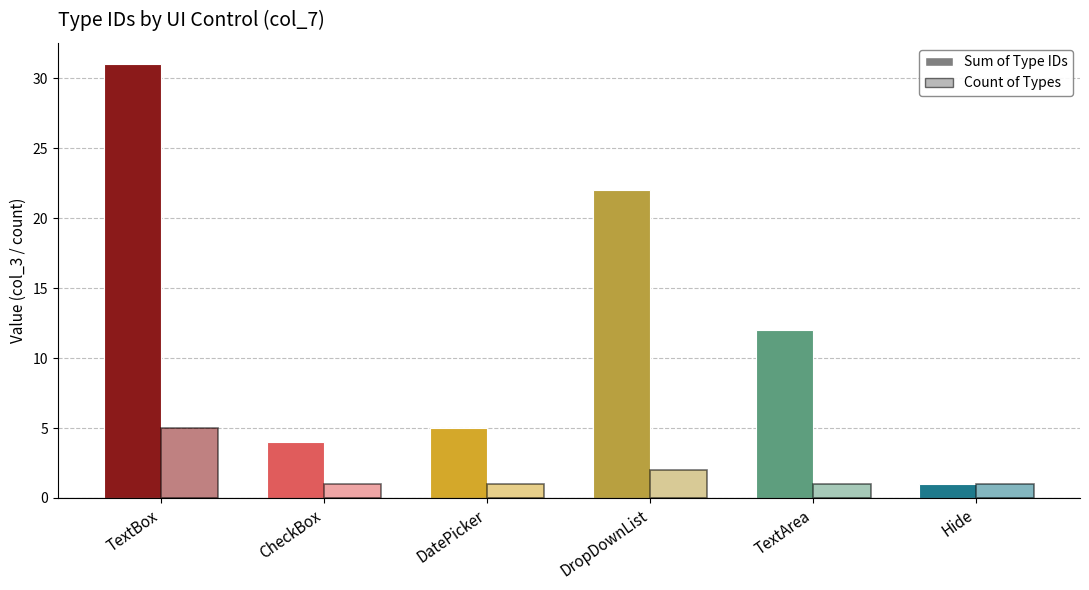

Reading right to left, extract all data points from this chart.

Sum of Type IDs: 1	12	22	5	4	31
Count of Types: 1	1	2	1	1	5